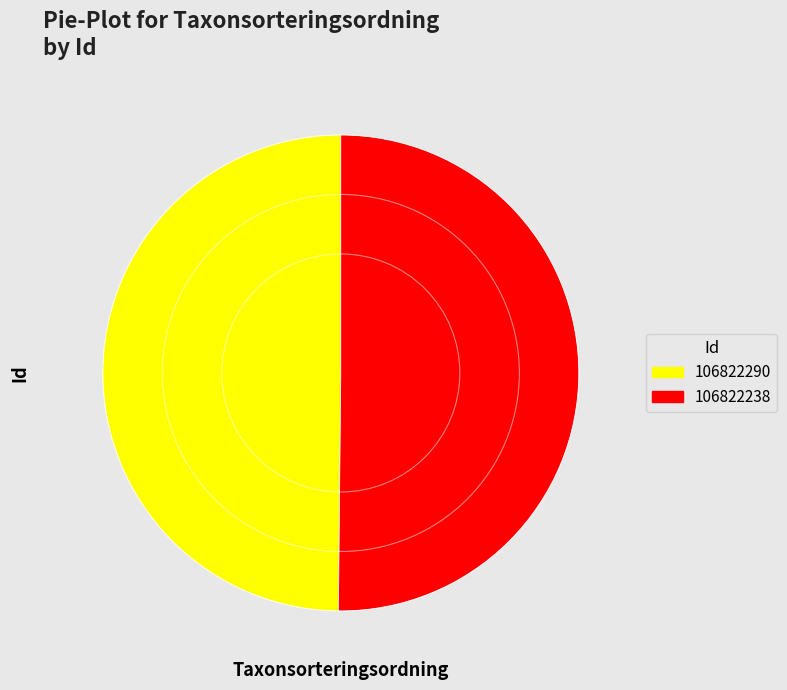

Combined, do 106822290 and 106822238 account for over 50%?

Yes